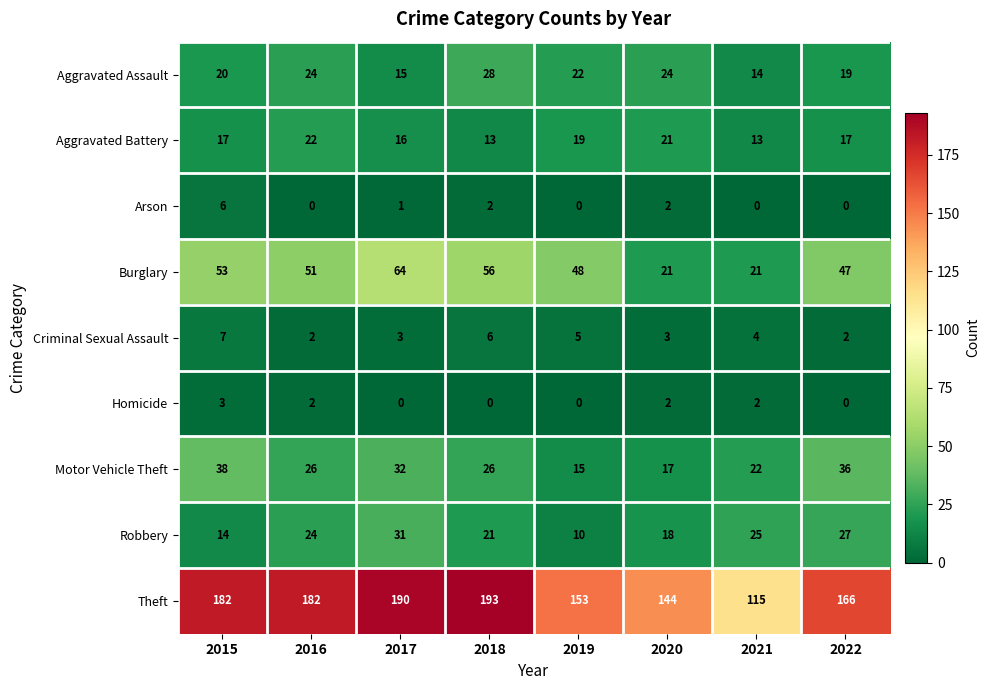

How many distinct data groups are displayed?

9